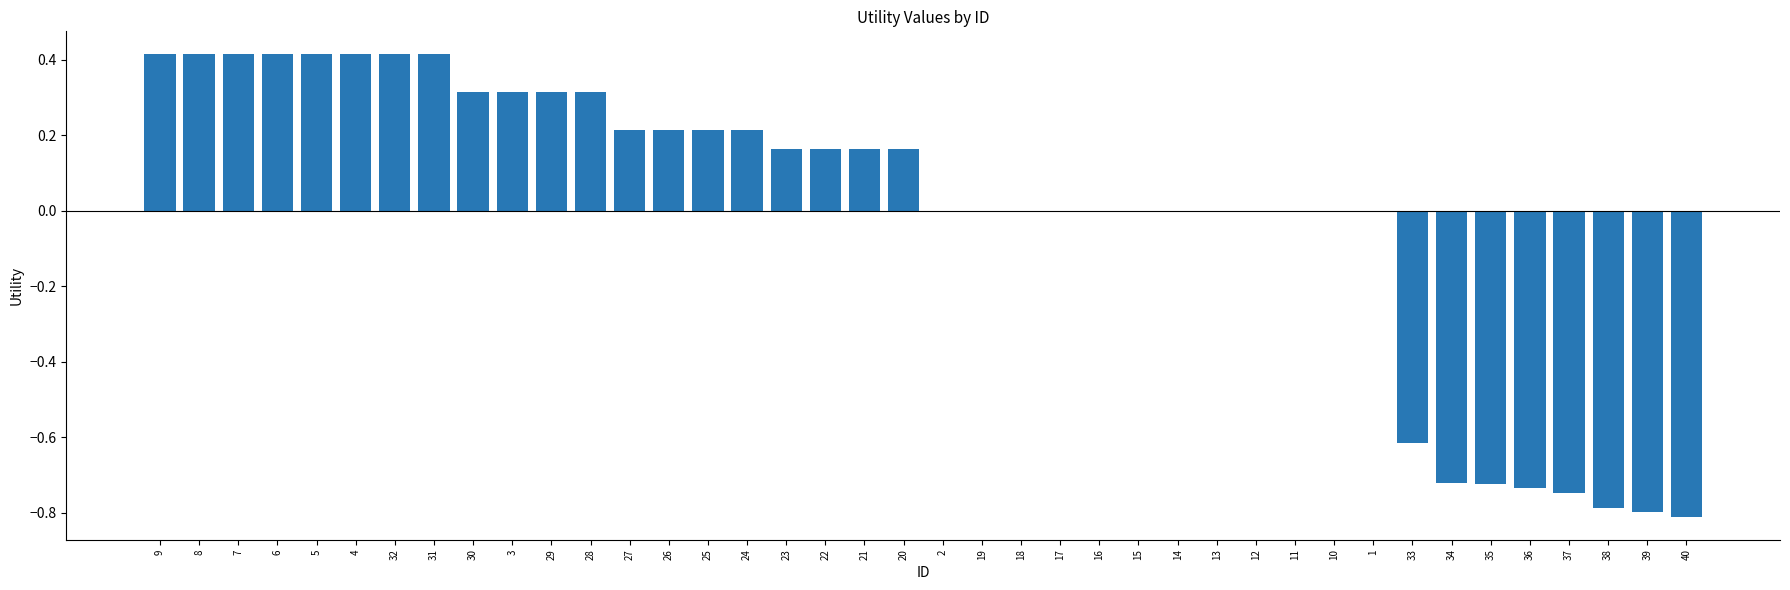

How many data points does each series have?

40